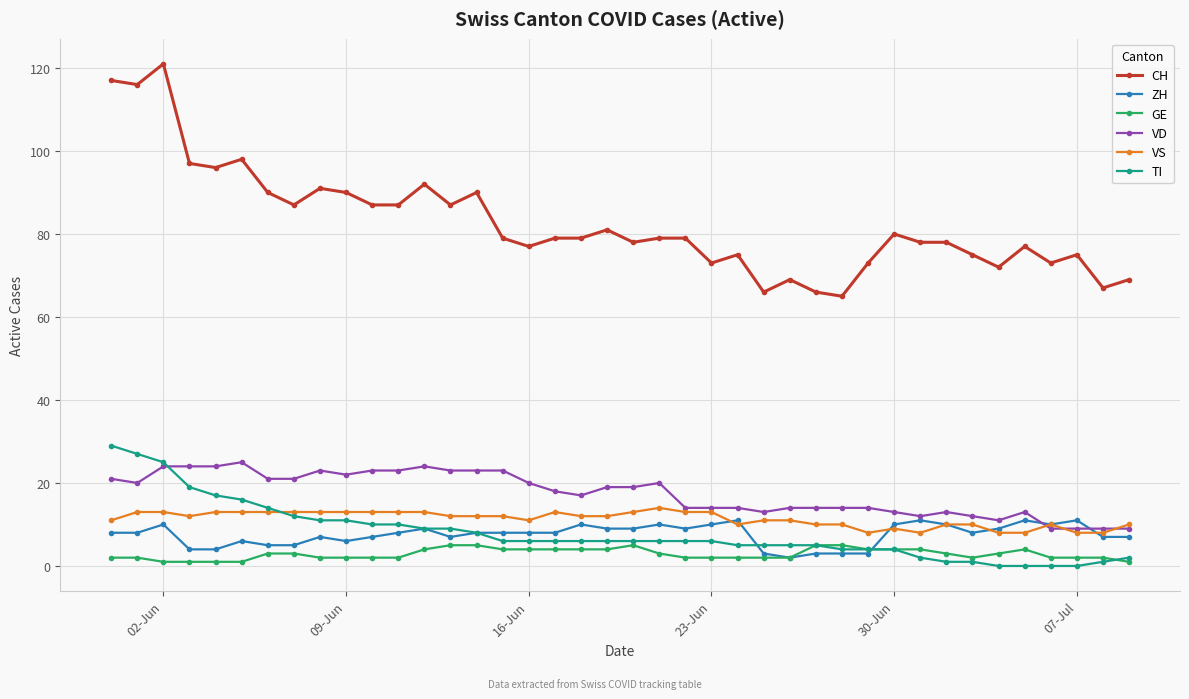

How many values in the VD series are below 19?

20